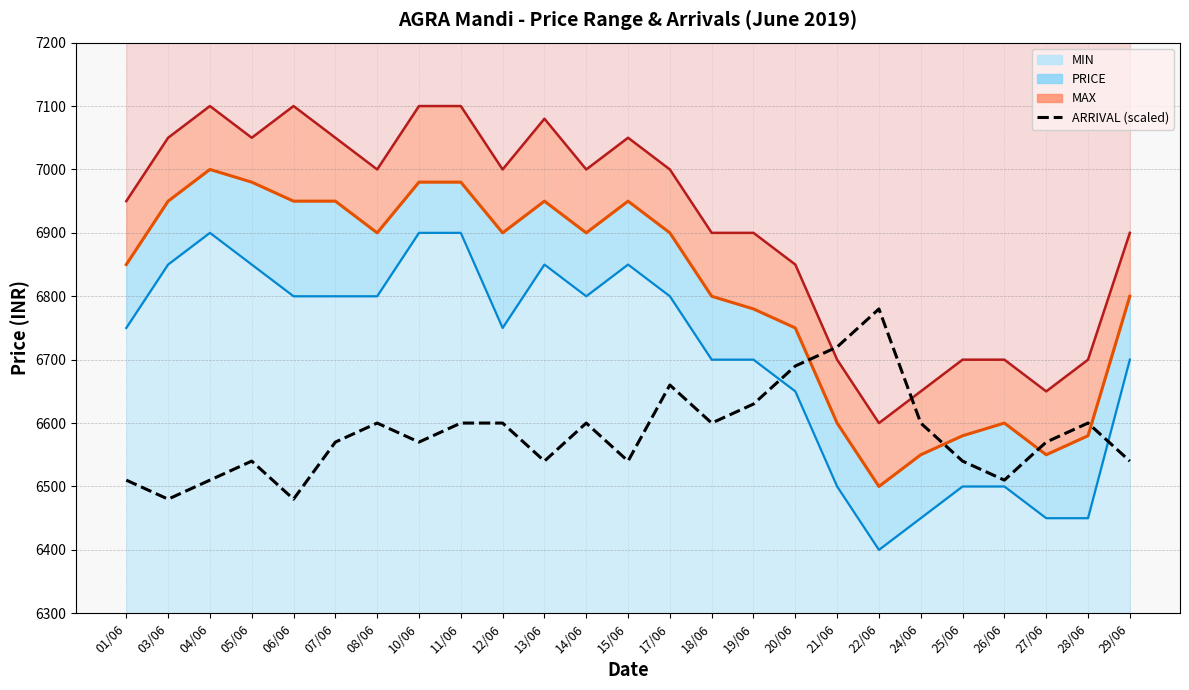

What are all the series names shown in the legend?

MIN line, PRICE line, MAX line, ARRIVAL (scaled)